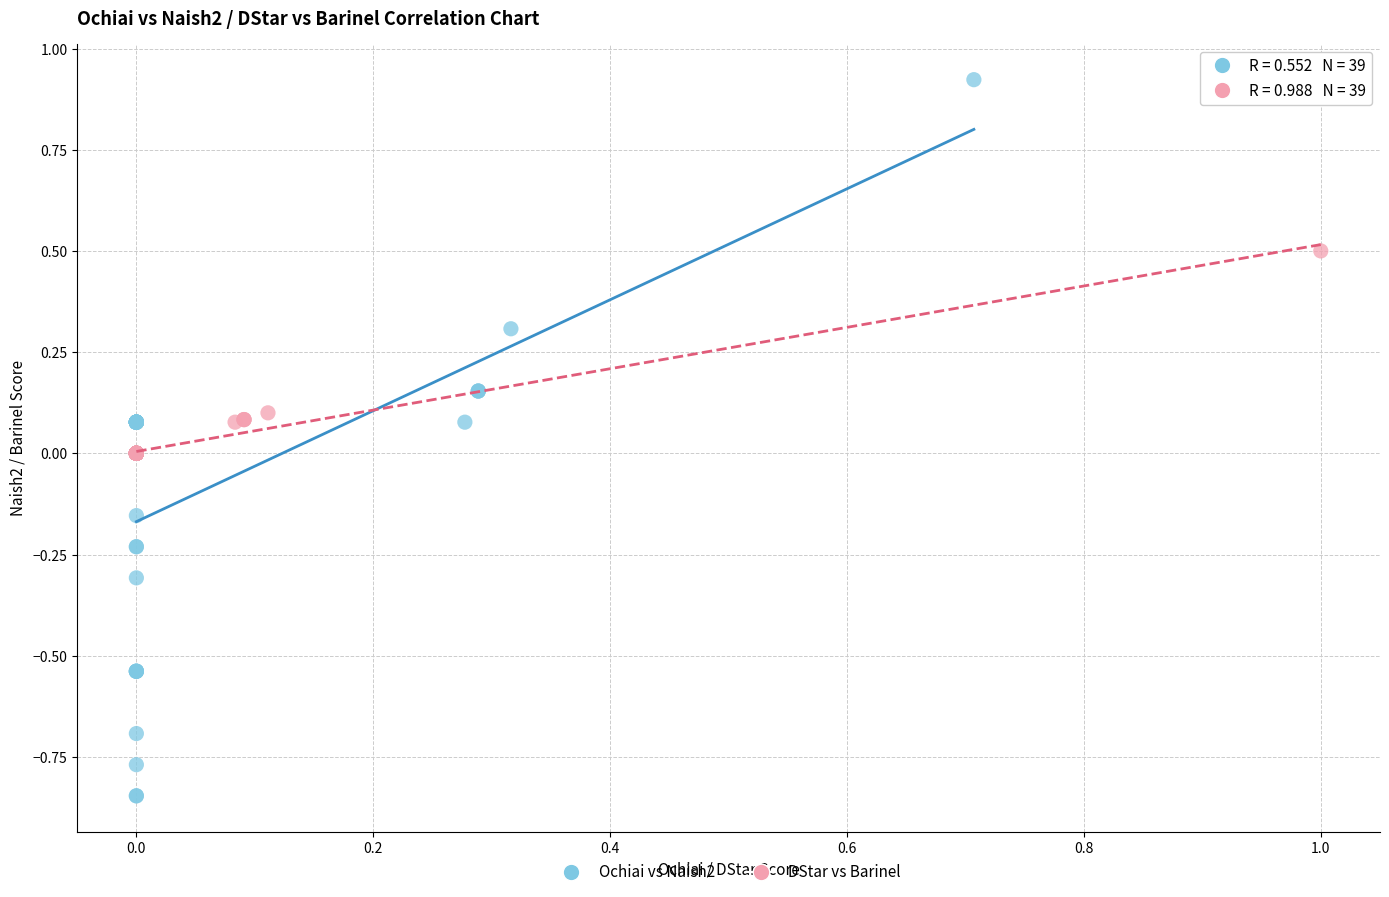

Which series has the largest Y range (max minus min)?

Ochiai vs Naish2